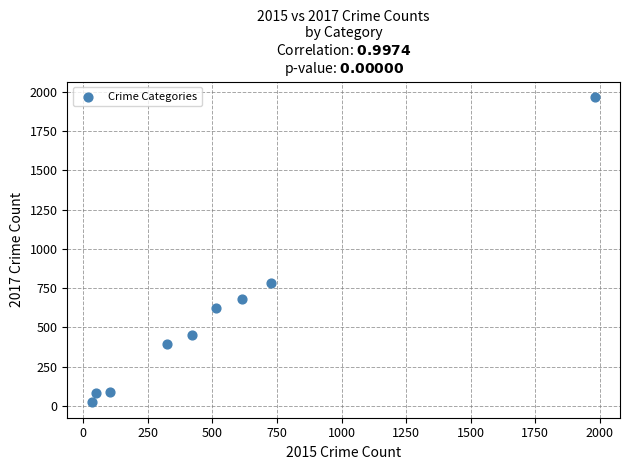

What is the average Y value?

566